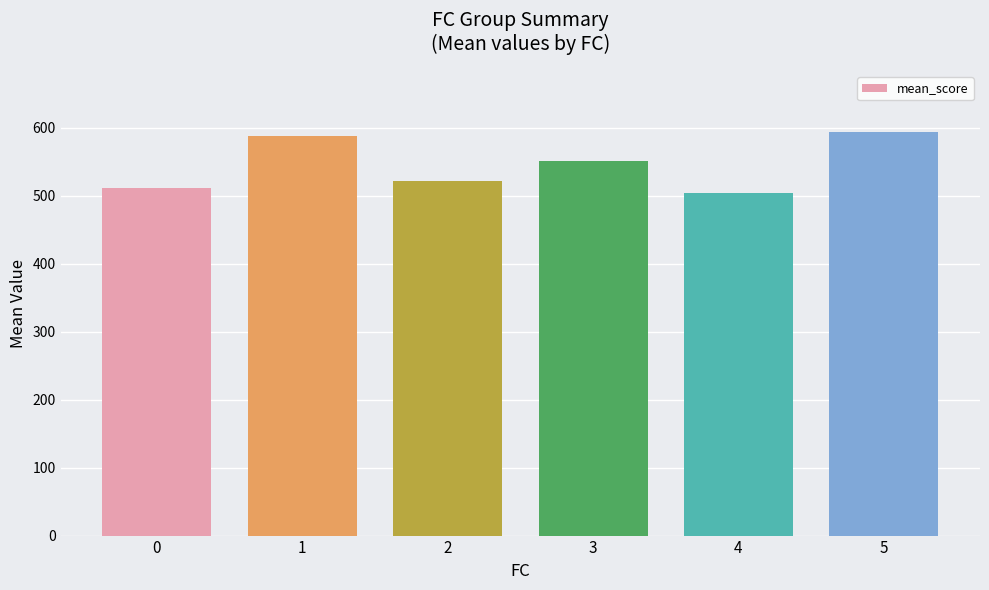

What is the minimum value shown in the chart?

504.4